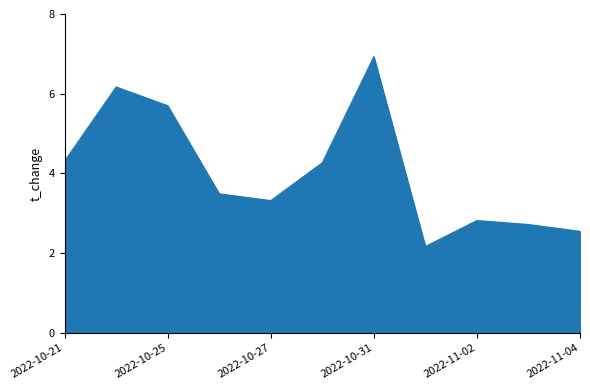

What is the smallest value displayed?

2.2